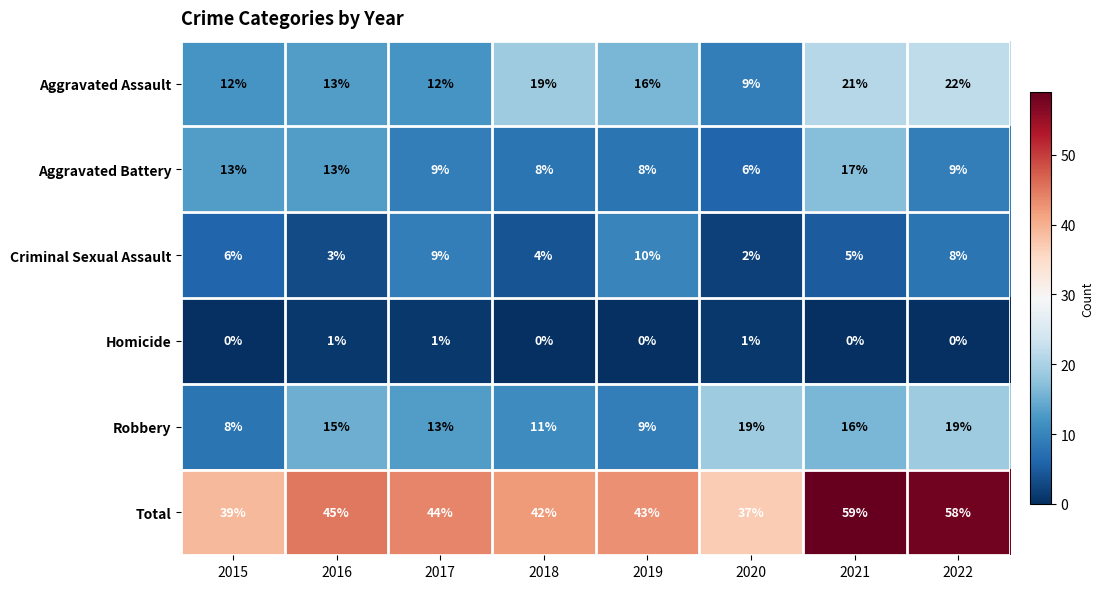

Count the number of categories in the chart.

8